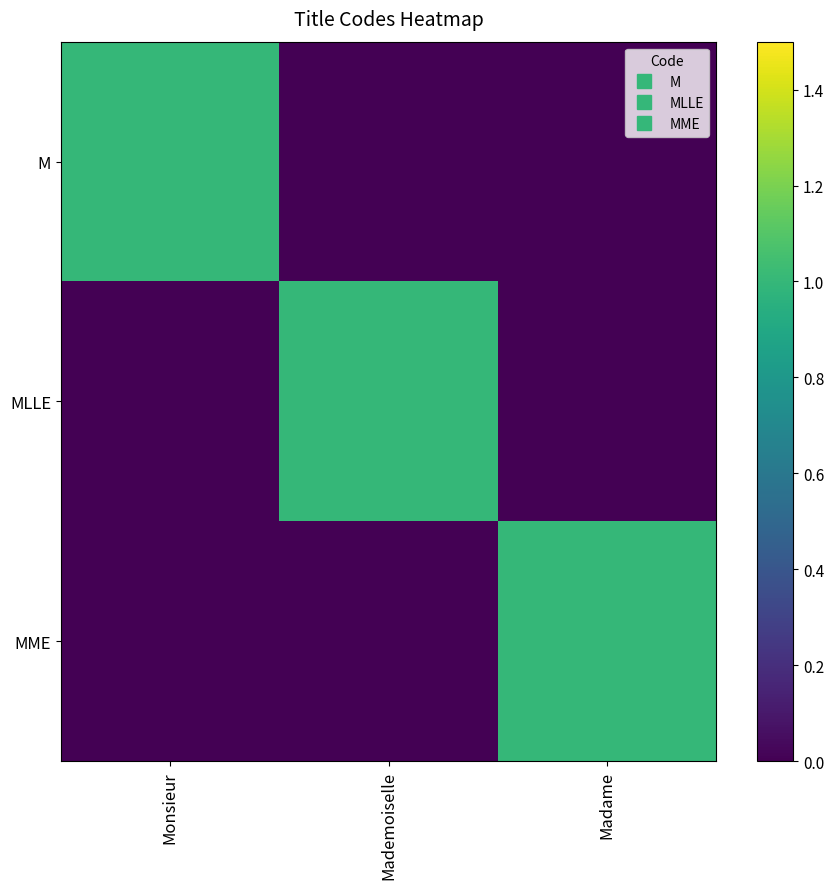

What is the spread (max minus min) of values at Mademoiselle?

1